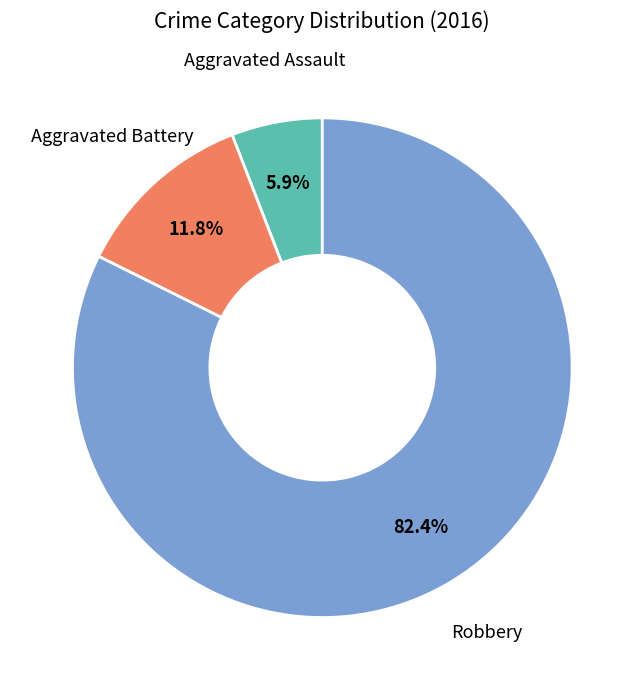

To the nearest percent, what is the combined percentage of Robbery and Aggravated Battery?

94%